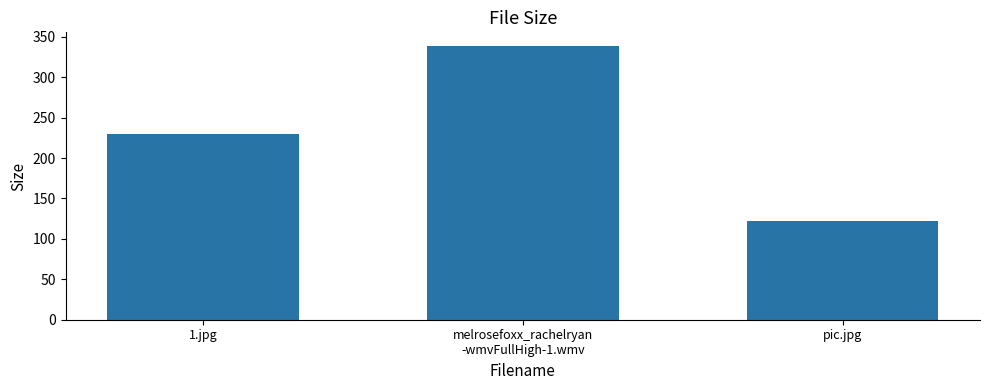

What is the difference between the values at 1.jpg and melrosefoxx_rachelryan
-wmvFullHigh-1.wmv?

108.3